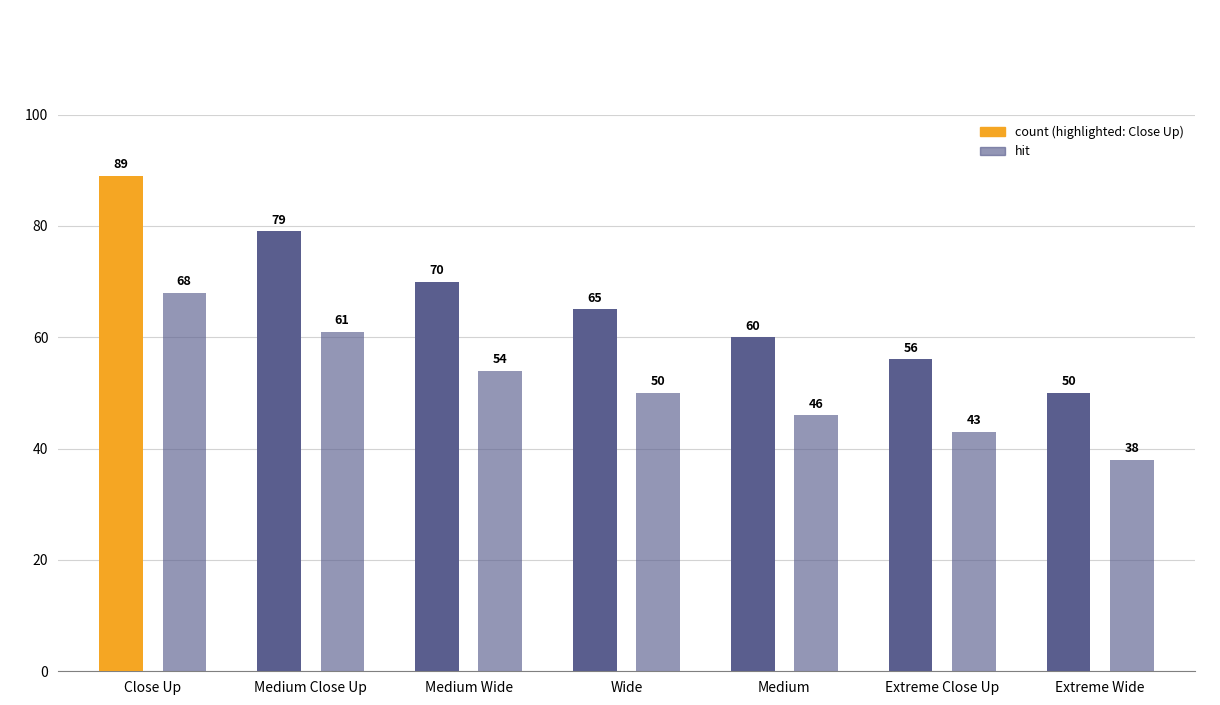

How many series are shown in this chart?

2